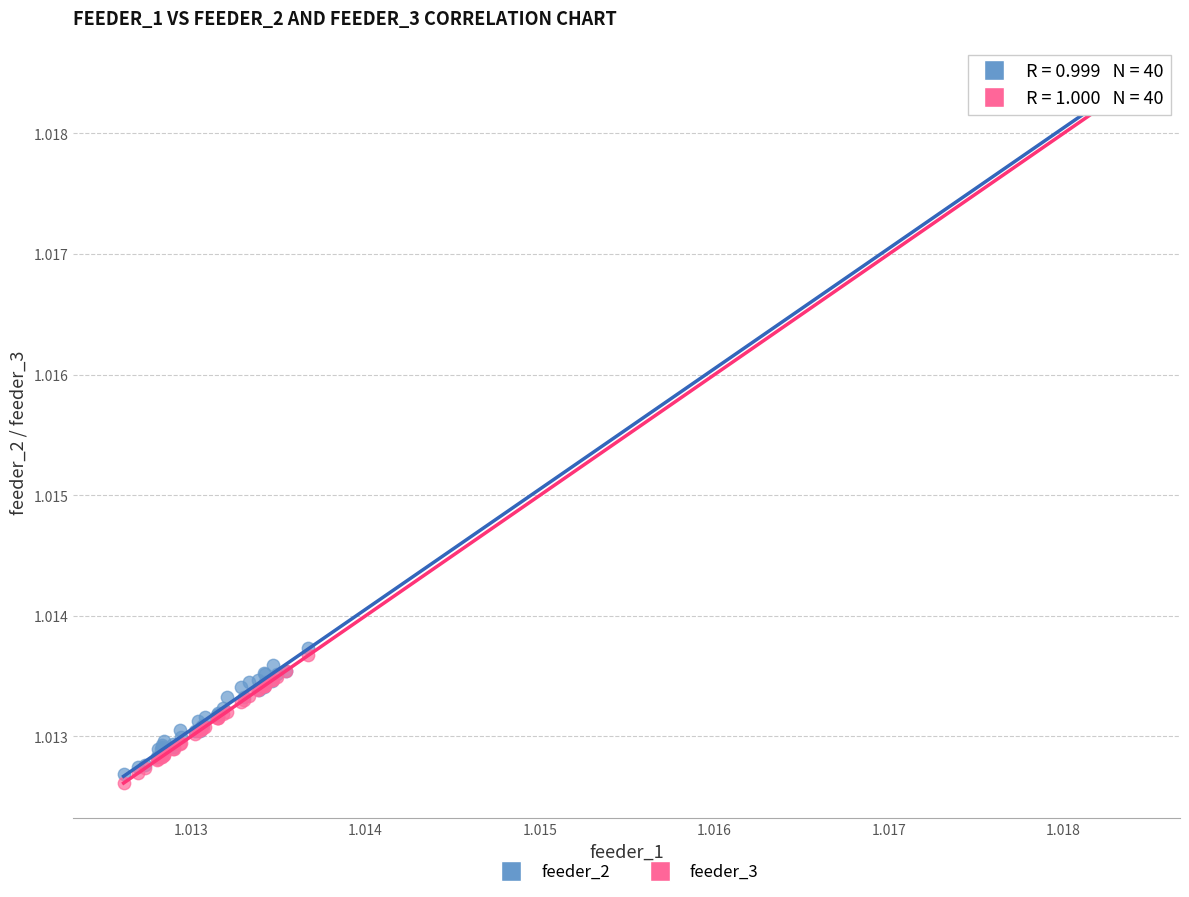

Which series has the widest spread of Y values?

feeder_3